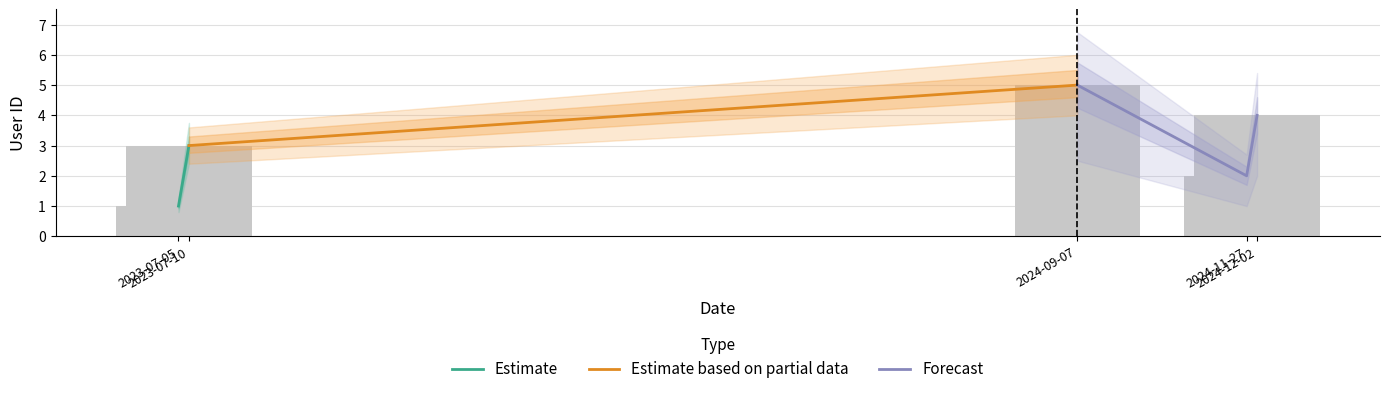

Which has a higher value, 2023-07-10 or 2024-12-02?

2024-12-02